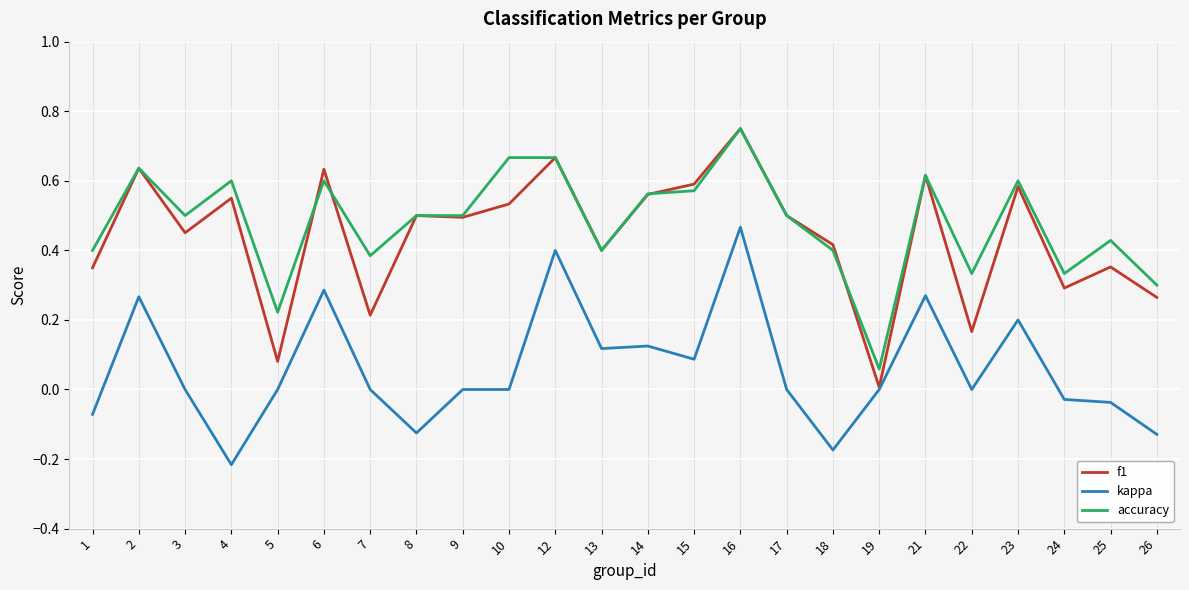

Between 9 and 10, which series saw the biggest shift?

accuracy